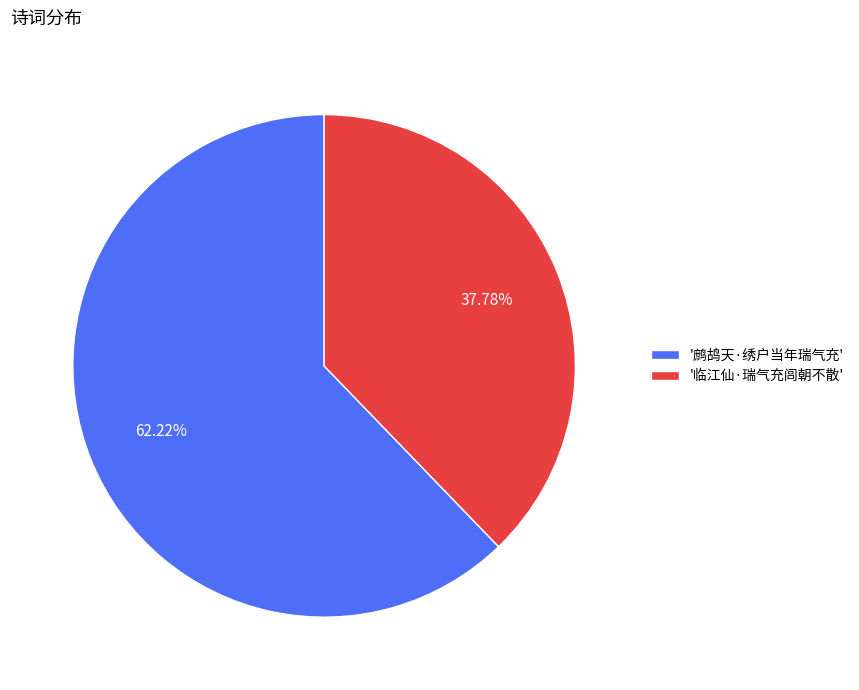

Does any single category account for the majority?

Yes